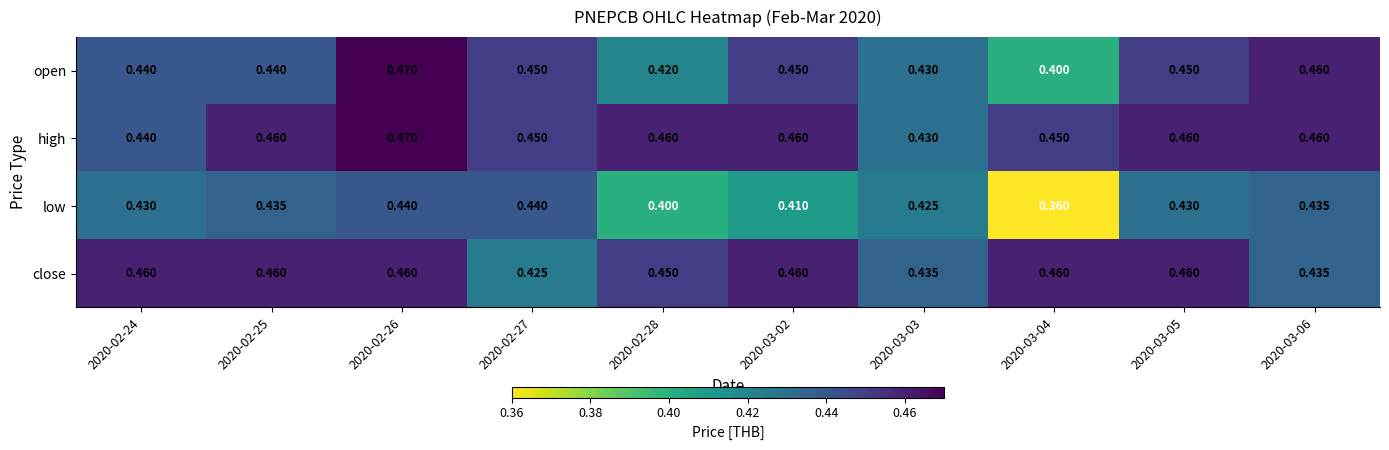

At how many categories does at least one series exceed 0?

10